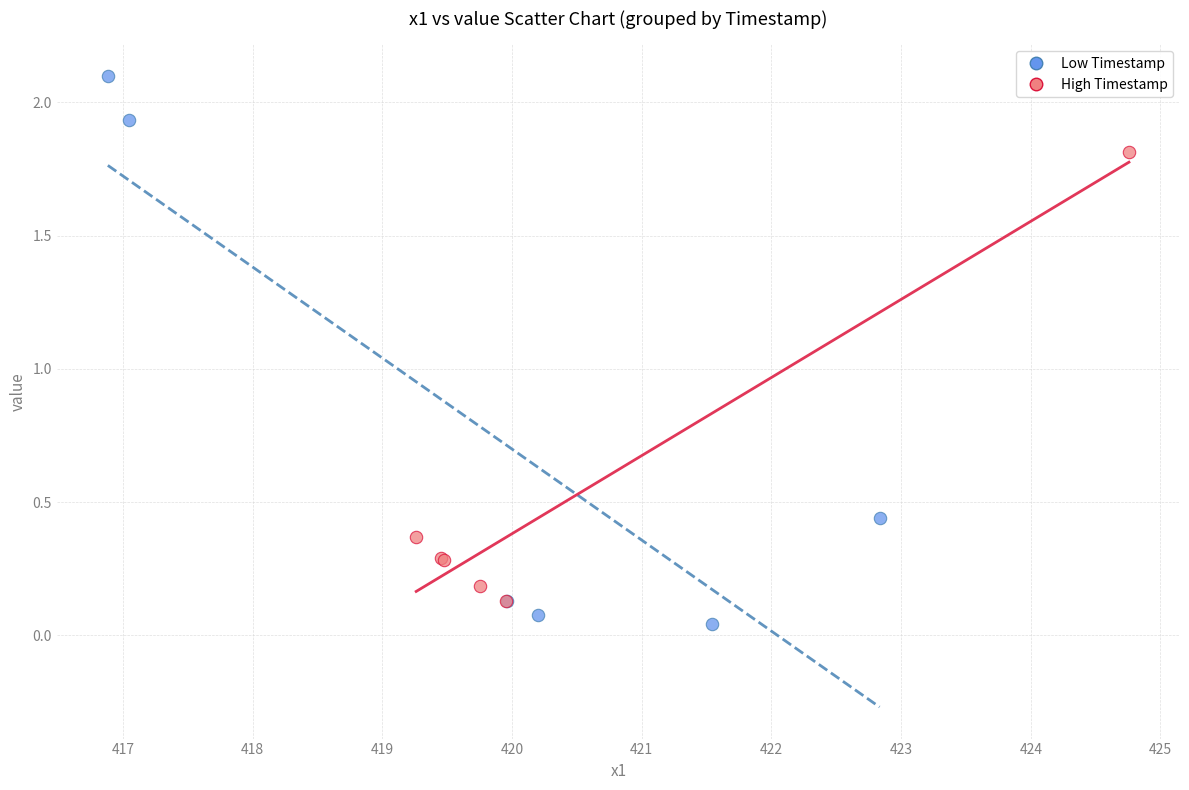

Which series reaches the maximum Y coordinate?

Low Timestamp